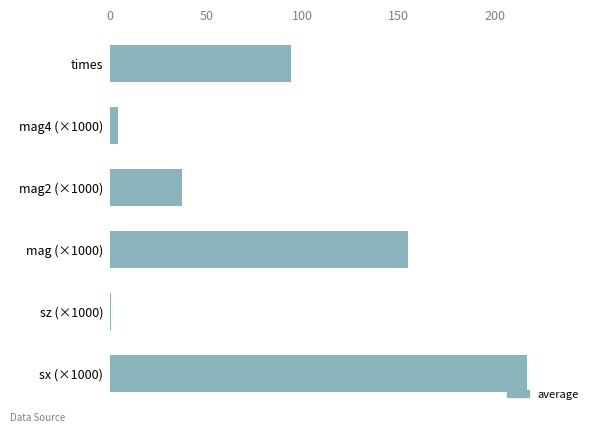

Reading bottom to top, list all the values displayed in this chart.

sx (×1000)=216.5	sz (×1000)=0.3	mag (×1000)=155.1	mag2 (×1000)=37.3	mag4 (×1000)=3.9	times=94.2